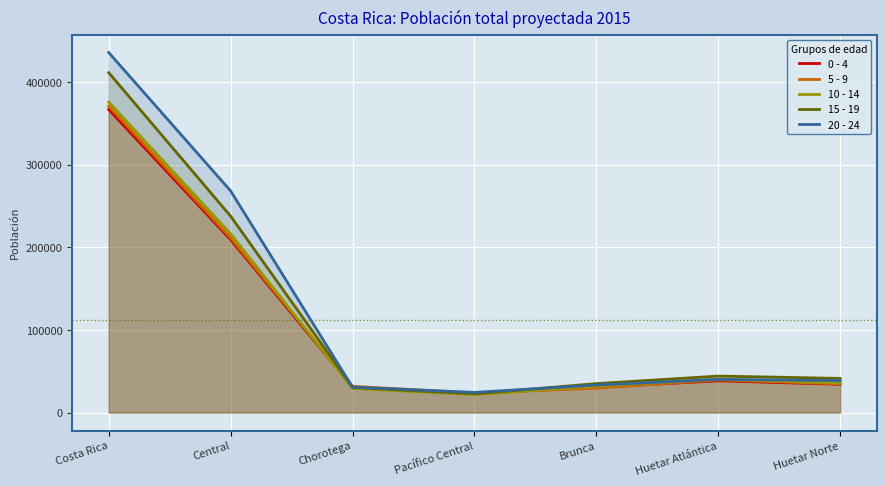

What are all the series names shown in the legend?

0 - 4, 5 - 9, 10 - 14, 15 - 19, 20 - 24